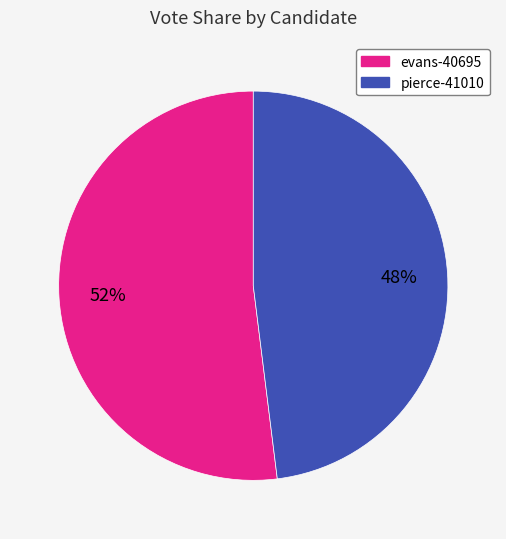

To the nearest percent, what portion does evans-40695 represent?

52%